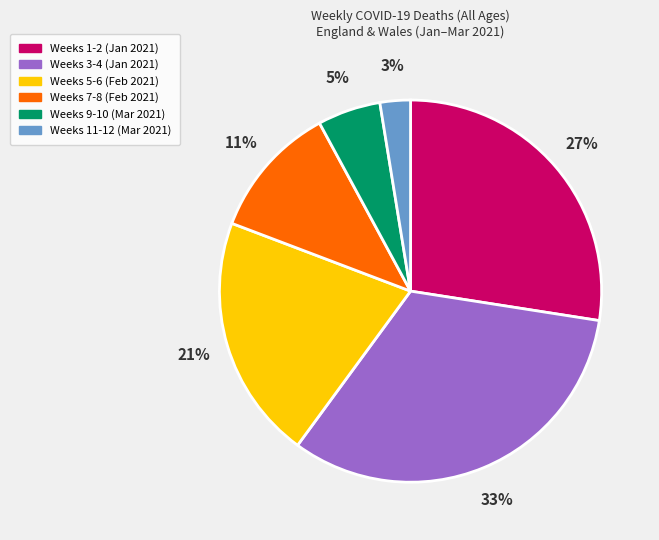

Count the number of slices in the pie.

6